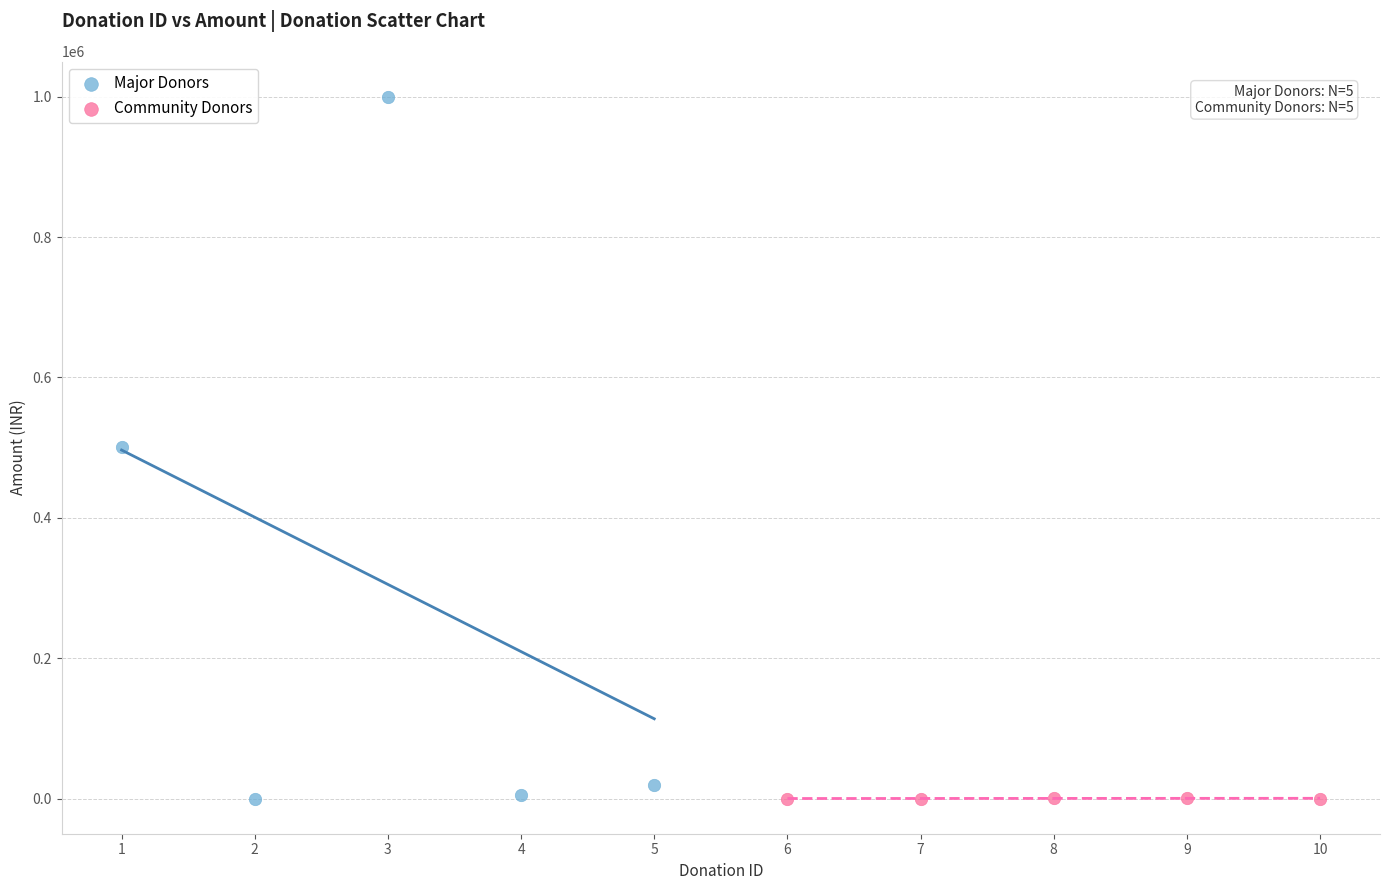

Which series has the largest Y range (max minus min)?

Major Donors